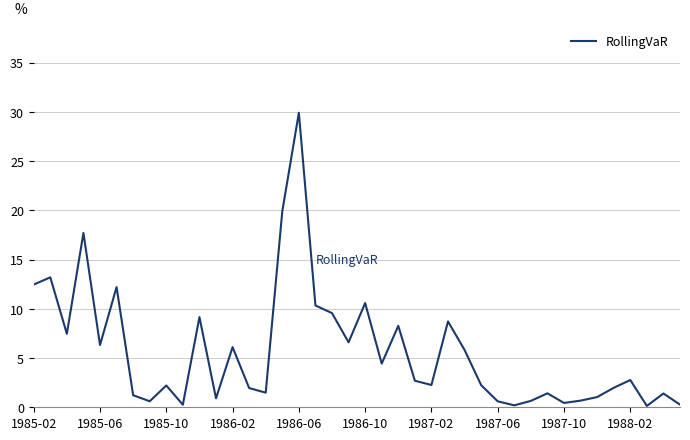

What is the difference between the maximum and minimum values?

29.8